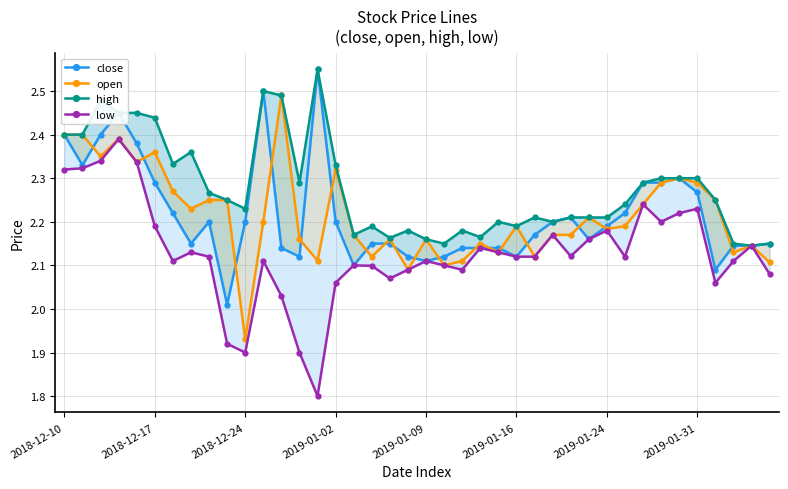

True or false: open and low intersect in this chart.

False